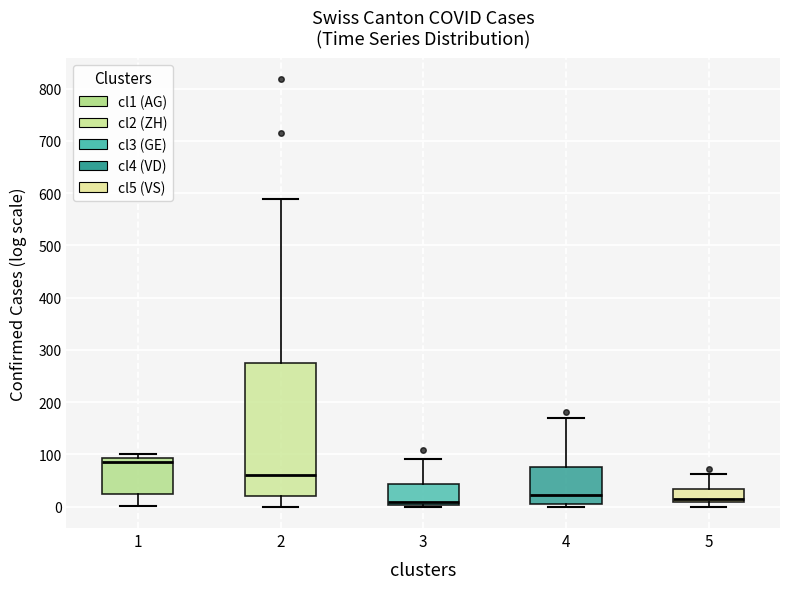

Where is the upper edge of the box at x = 2 on the y-axis? The values are not printed on the chart, so give them approximately, as read against the axis.

280